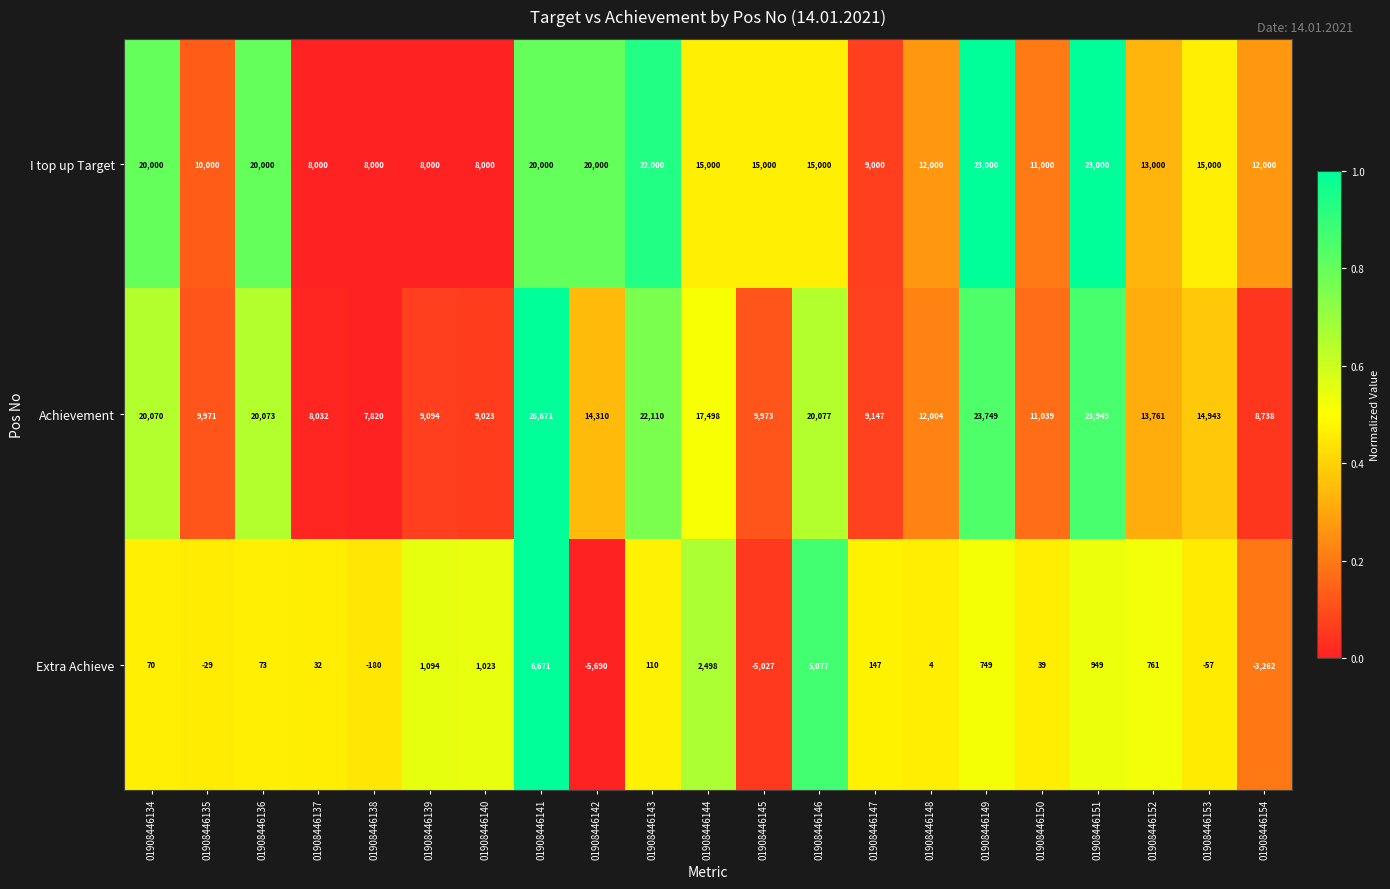

At how many categories does at least one series exceed 0?

21